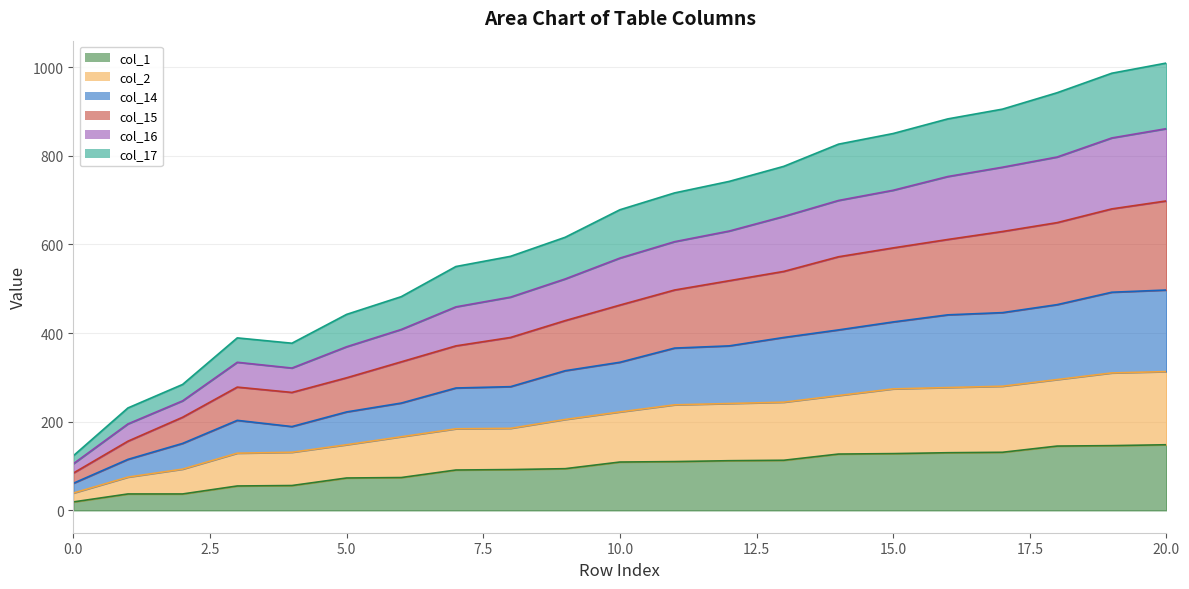

The col_1 series shows 37 at 2. True or false?

True